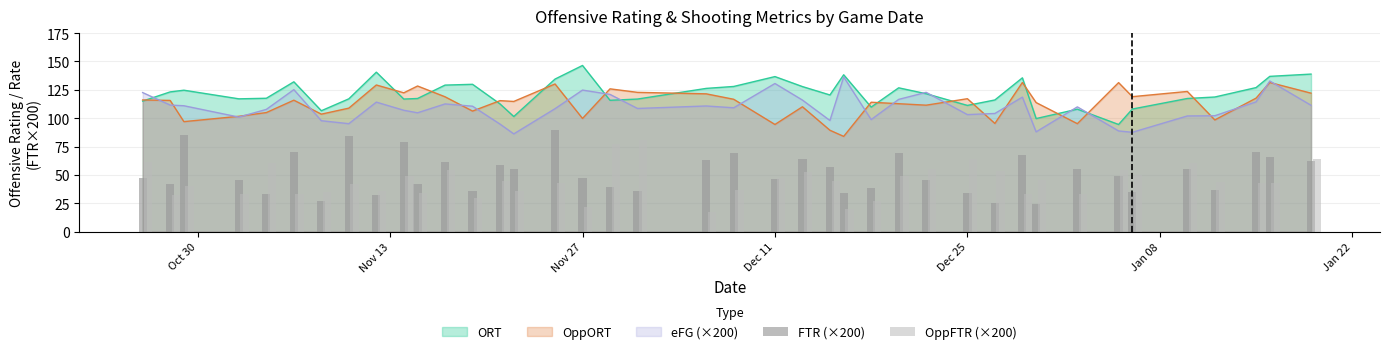

At which label does ORT reach its peak?

Nov 27